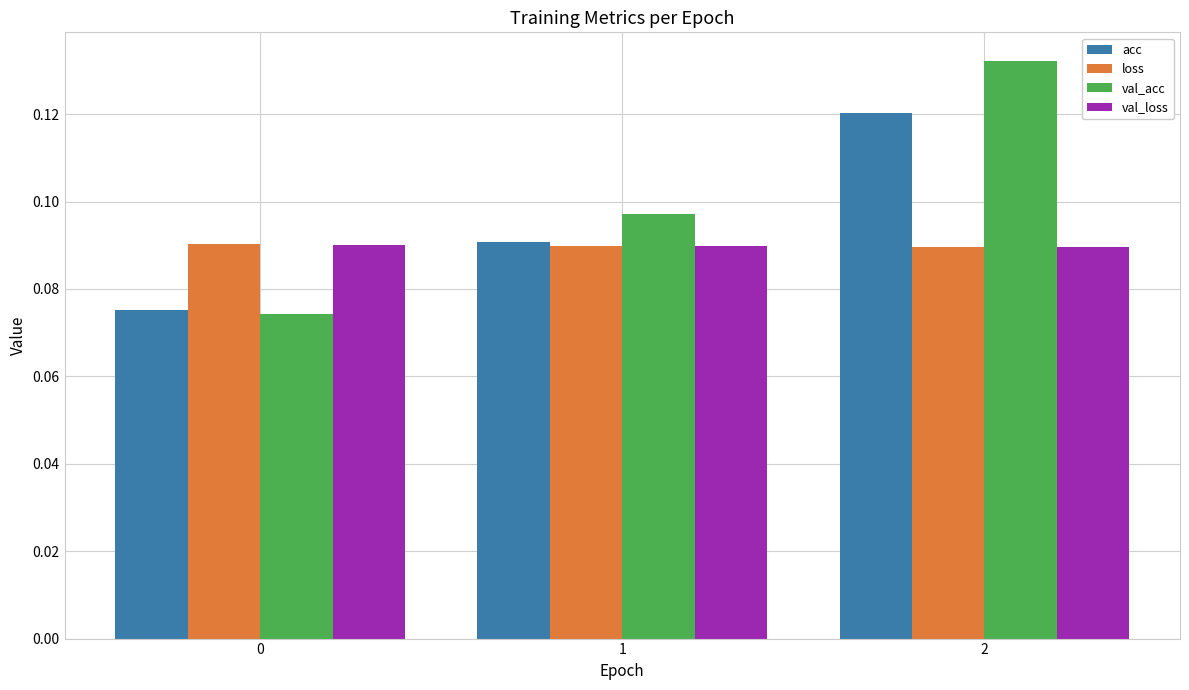

How many bars are there in total?

12